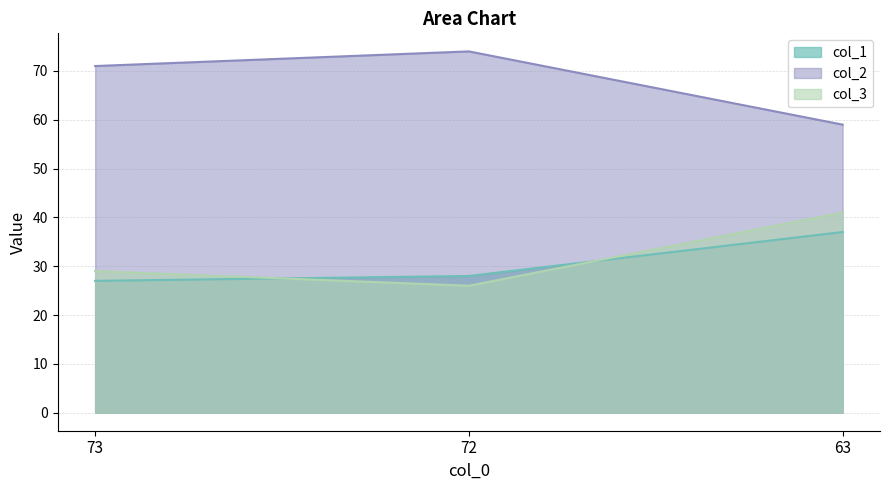

Reading right to left, transcribe all the data shown in this chart.

col_1: 37	28	27
col_2: 59	74	71
col_3: 41	26	29